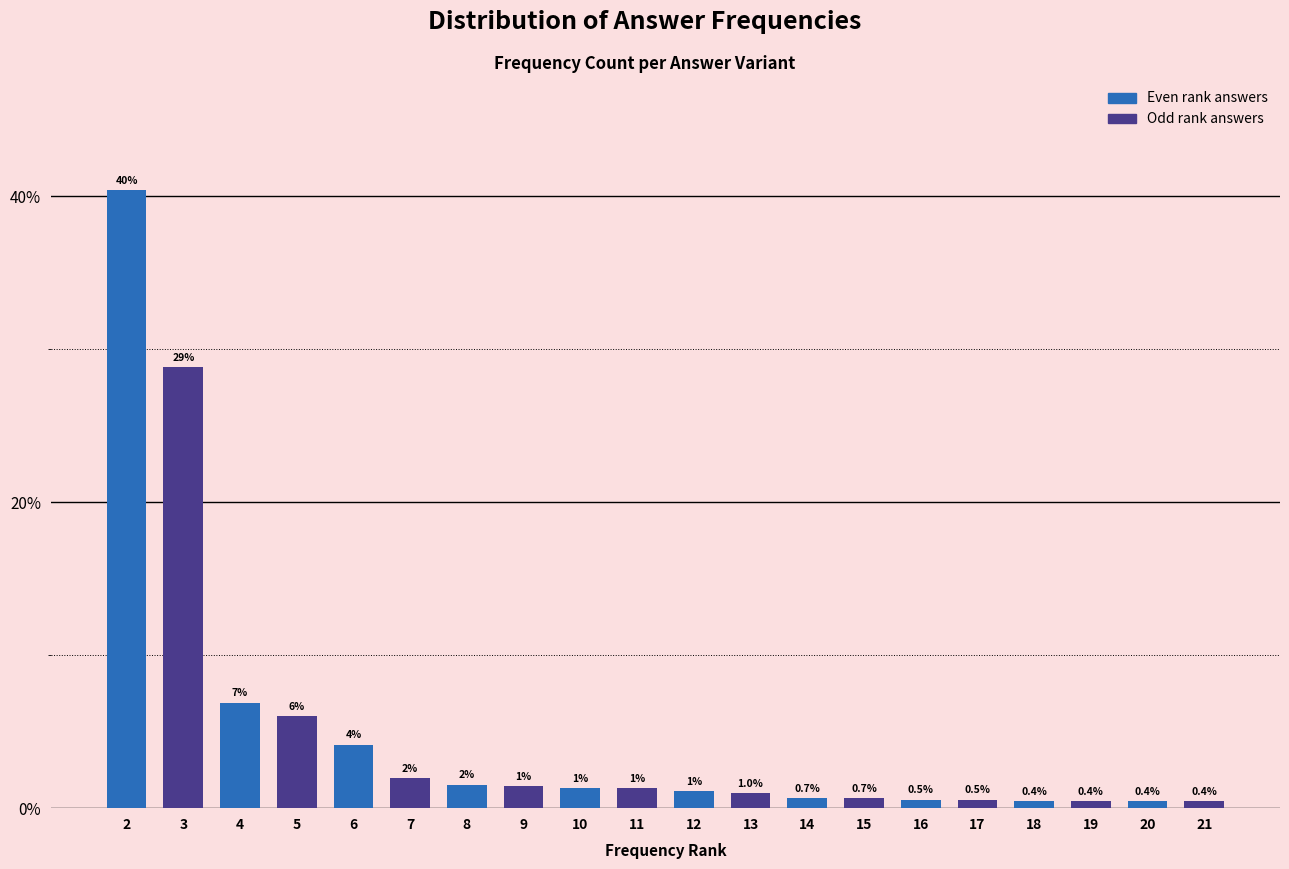

Where is the data nearest to the value 20?

3